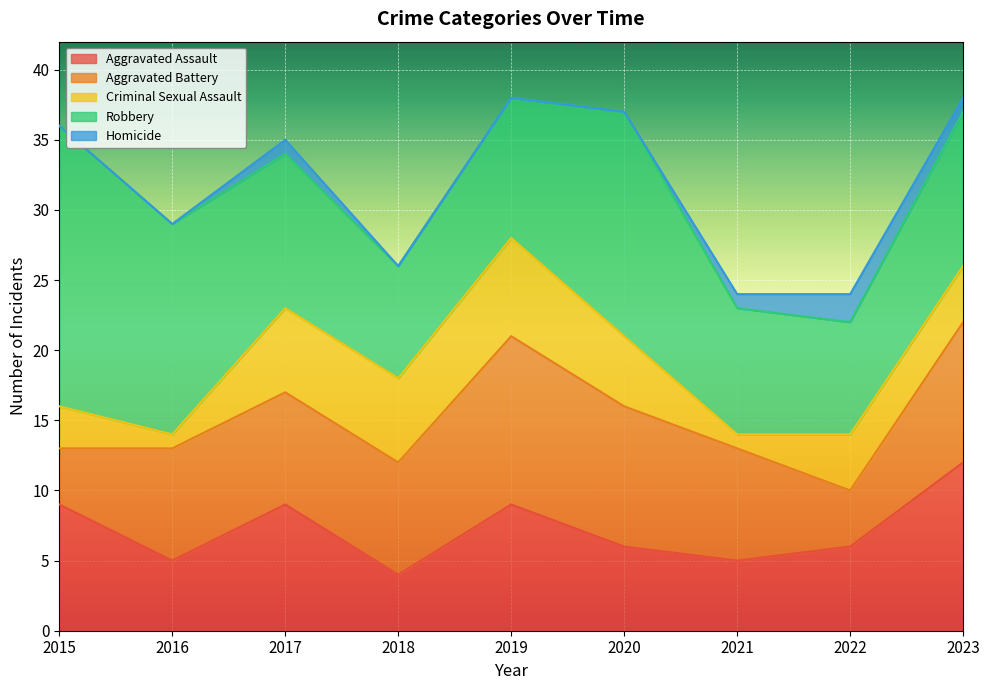

Rank the series by their maximum value, from highest to lowest.

Robbery, Aggravated Assault, Aggravated Battery, Criminal Sexual Assault, Homicide